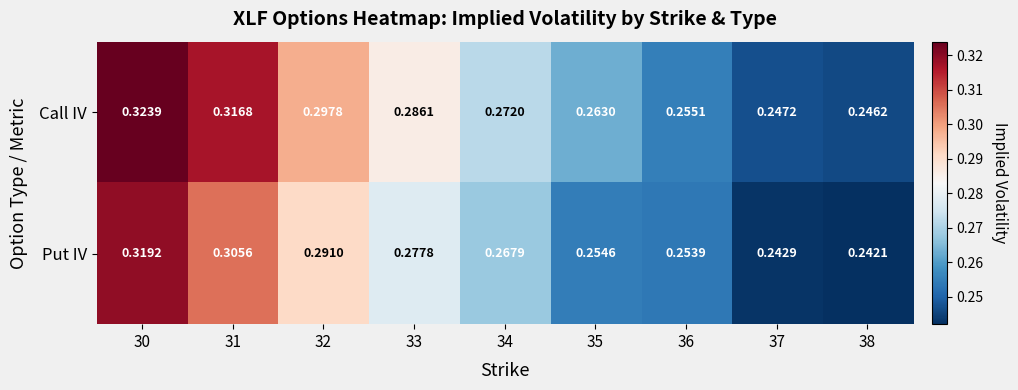

Between 30 and 32, which series saw the biggest shift?

Put IV